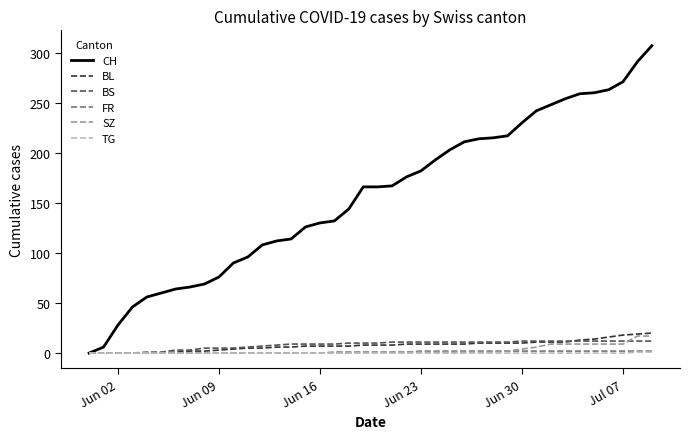

Which series has the largest total across all categories?

CH